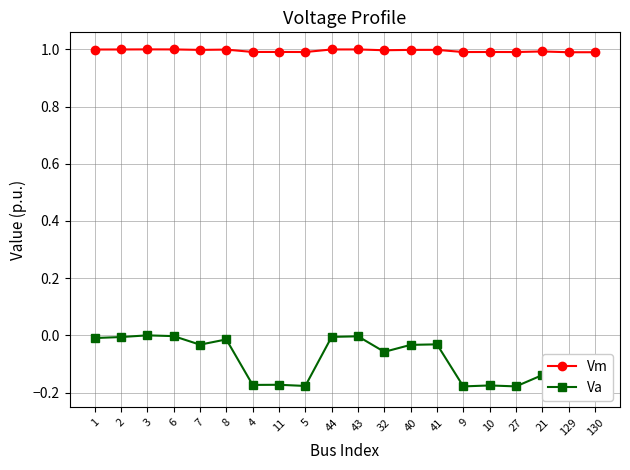

What is the maximum value shown in the chart?

1.0